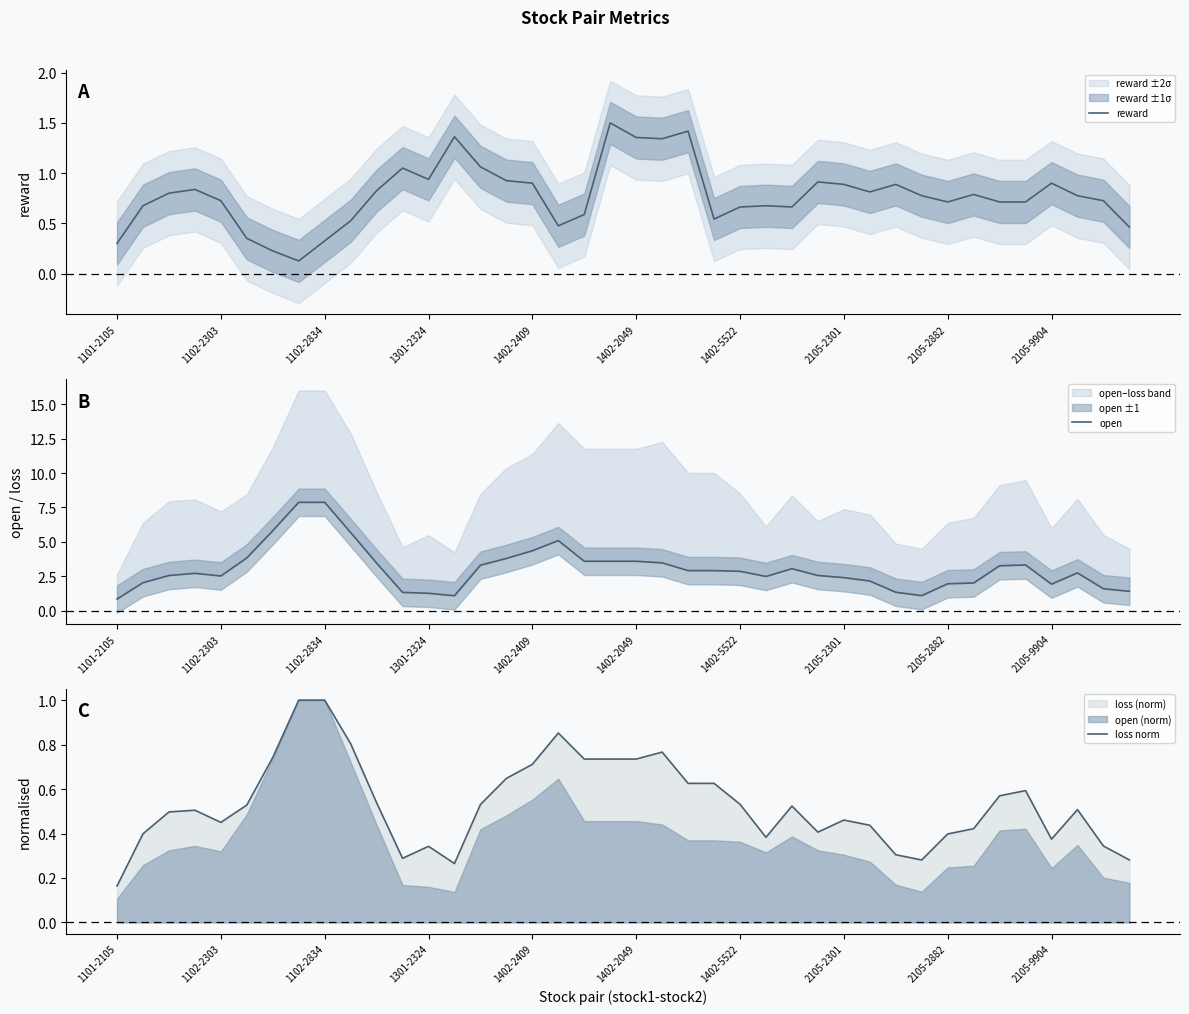

What is the label of the 3rd point from the right?

37